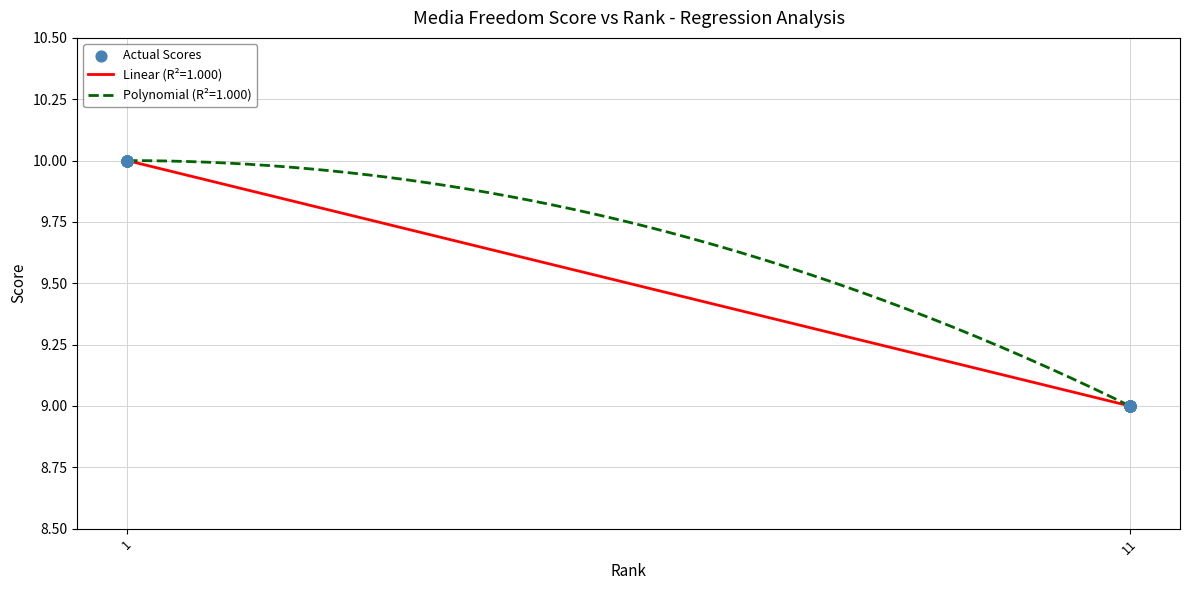

Which series has the largest total across all categories?

Polynomial (R²=1.000)